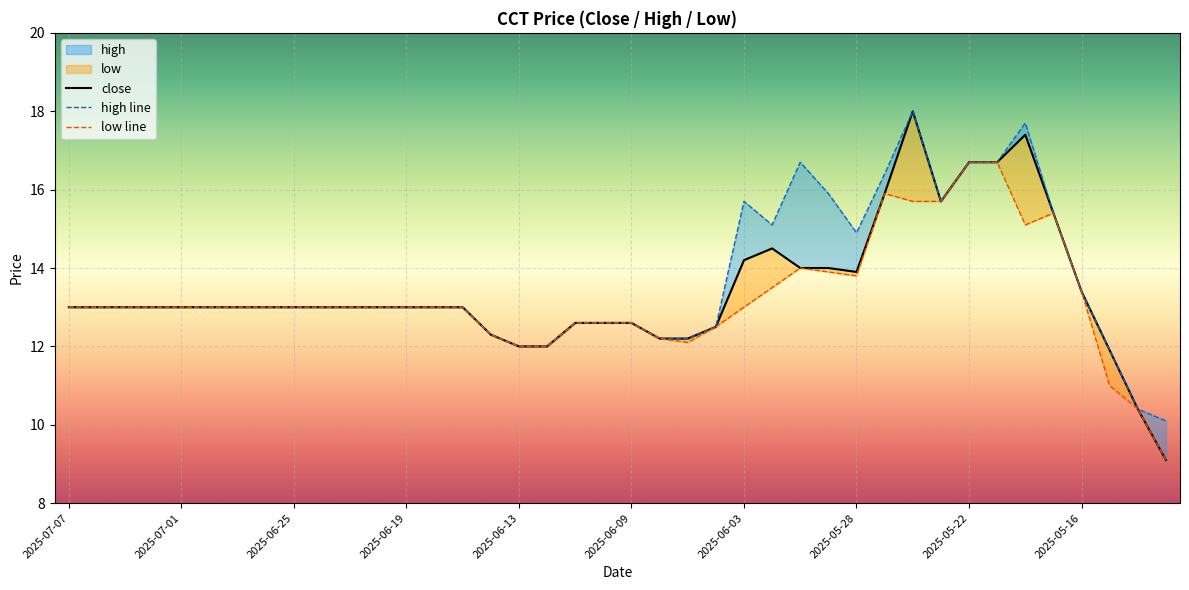

True or false: low line has more than 1 points higher than both neighbors.

True